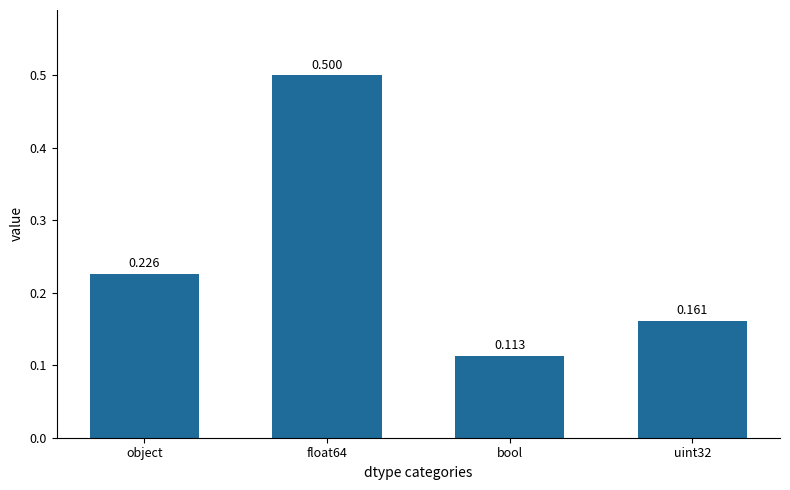

Count the values in the range 0 to 1.

4